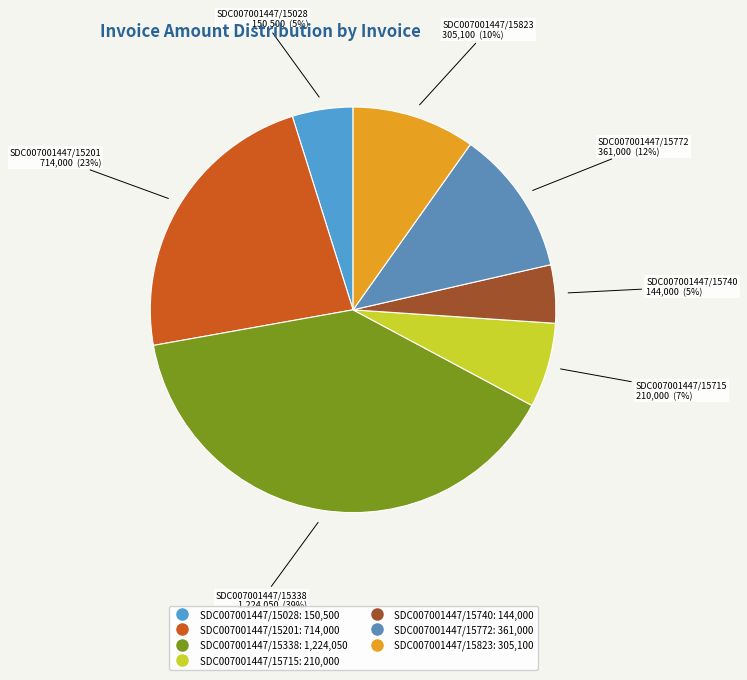

What is the ratio of the value at SDC007001447/15740 to the value at SDC007001447/15823?

0.5